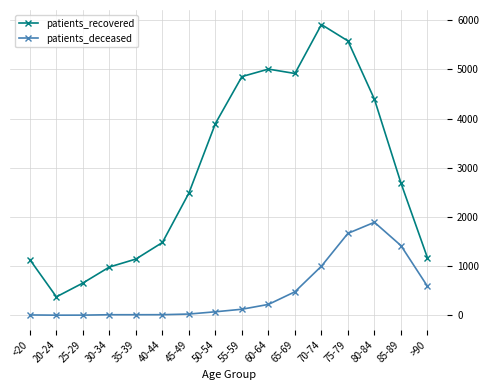

Is this an area chart (filled region under the line)?

No